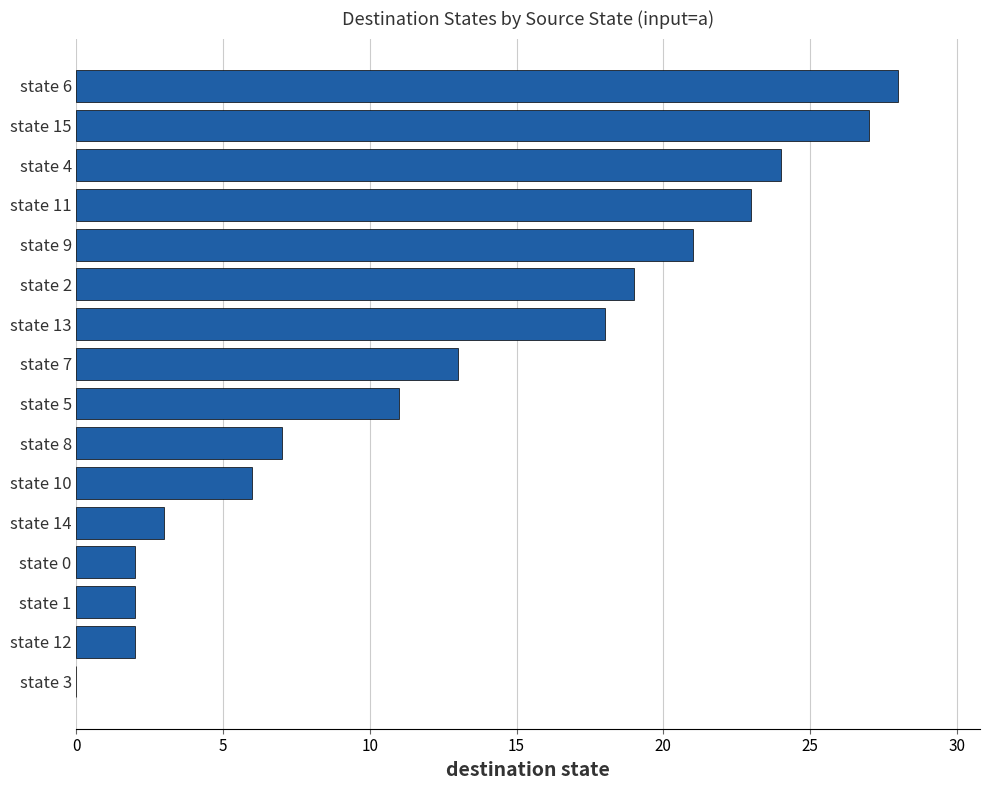

What is the sum of all values?

206